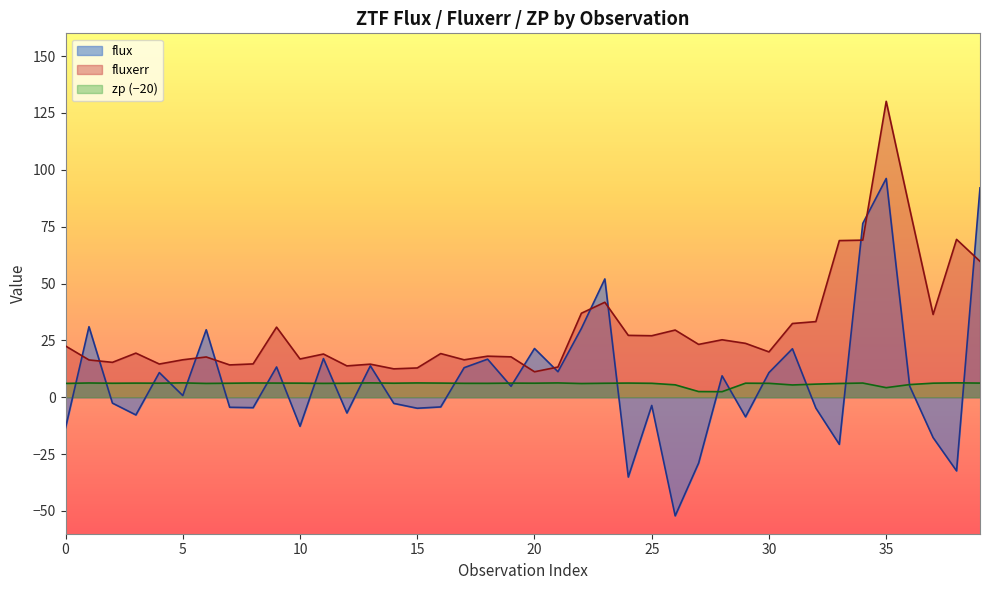

True or false: fluxerr has a value of 36.4 at 0.

False